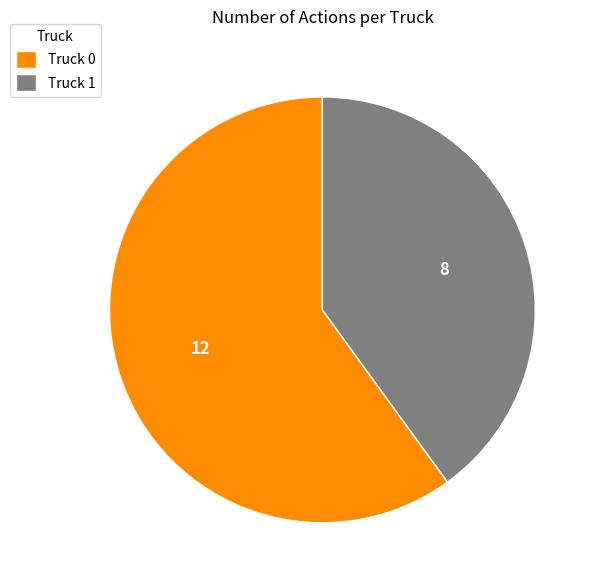

Approximately how many times larger is the value at Truck 0 compared to Truck 1?

1.5